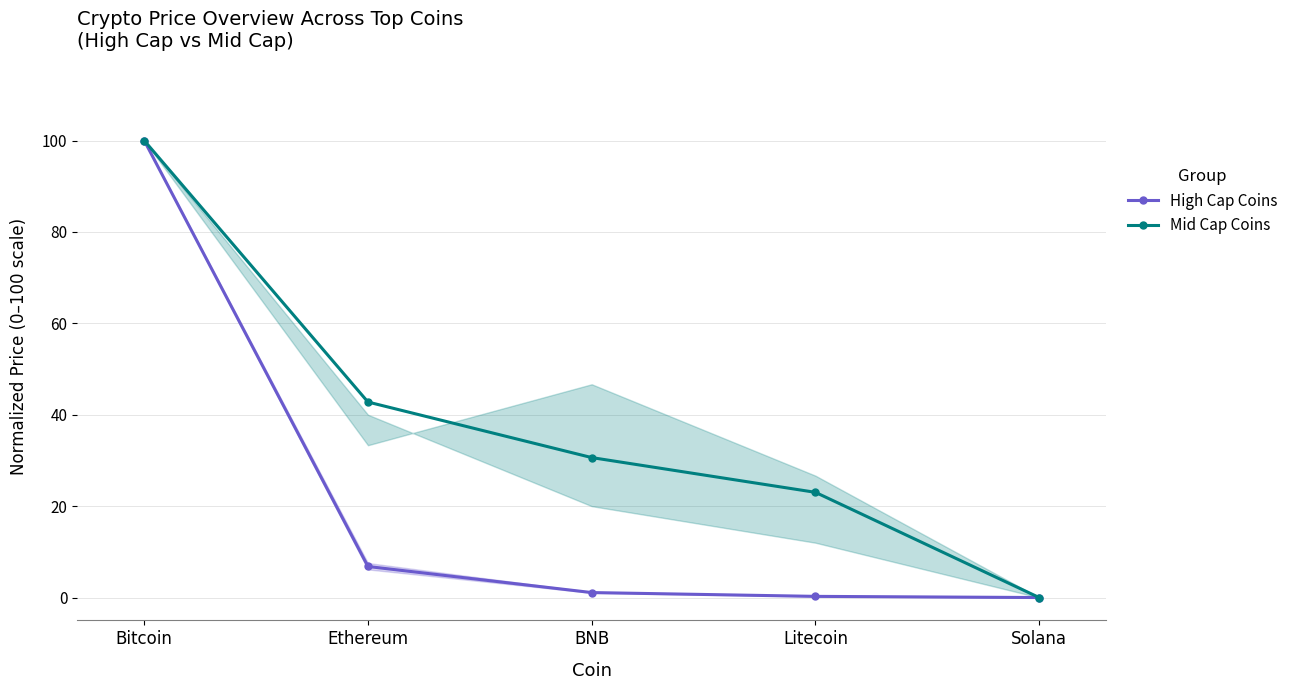

Which has a higher value, BNB or Ethereum?

Ethereum